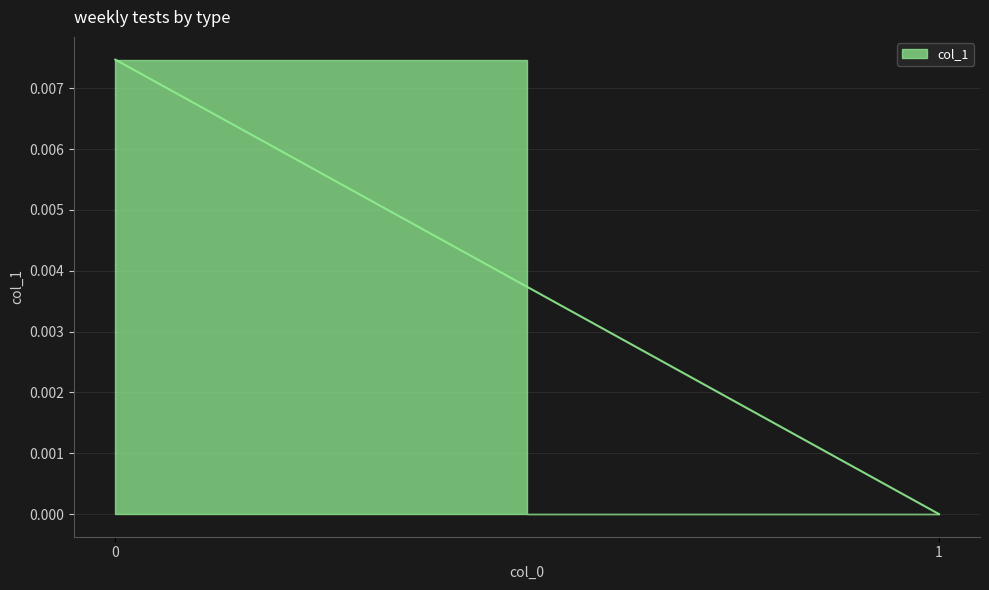

How many positive values are there?

1